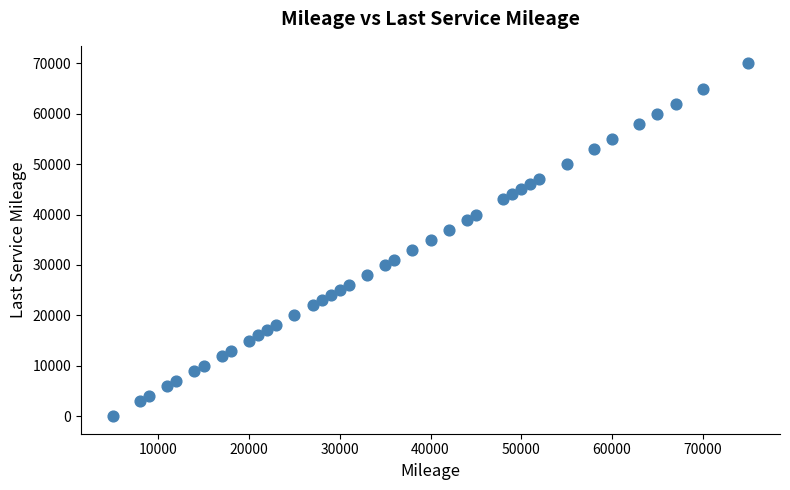

What is the range of X values (max minus min)?

70000